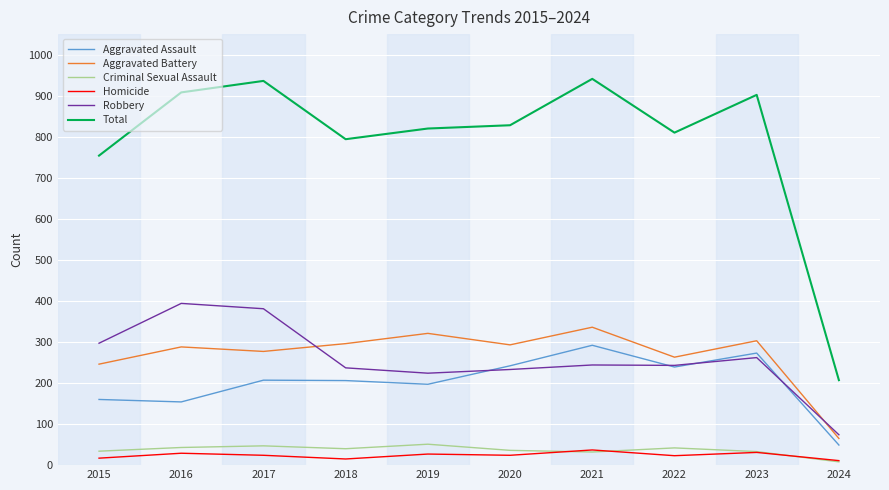

True or false: Criminal Sexual Assault and Aggravated Assault cross at least once.

False